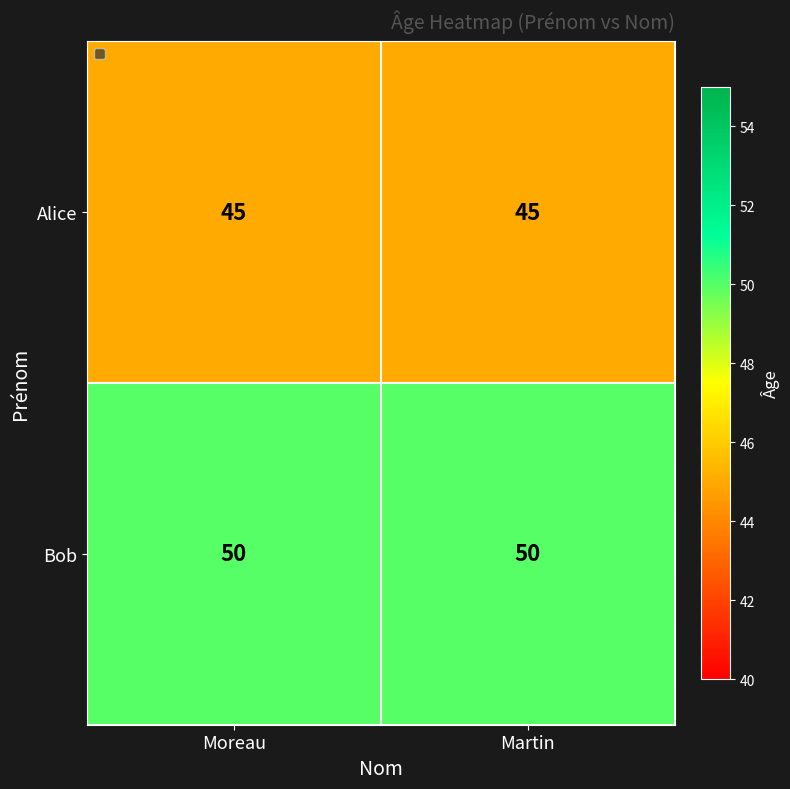

What is the difference between the highest and lowest values at Martin?

5